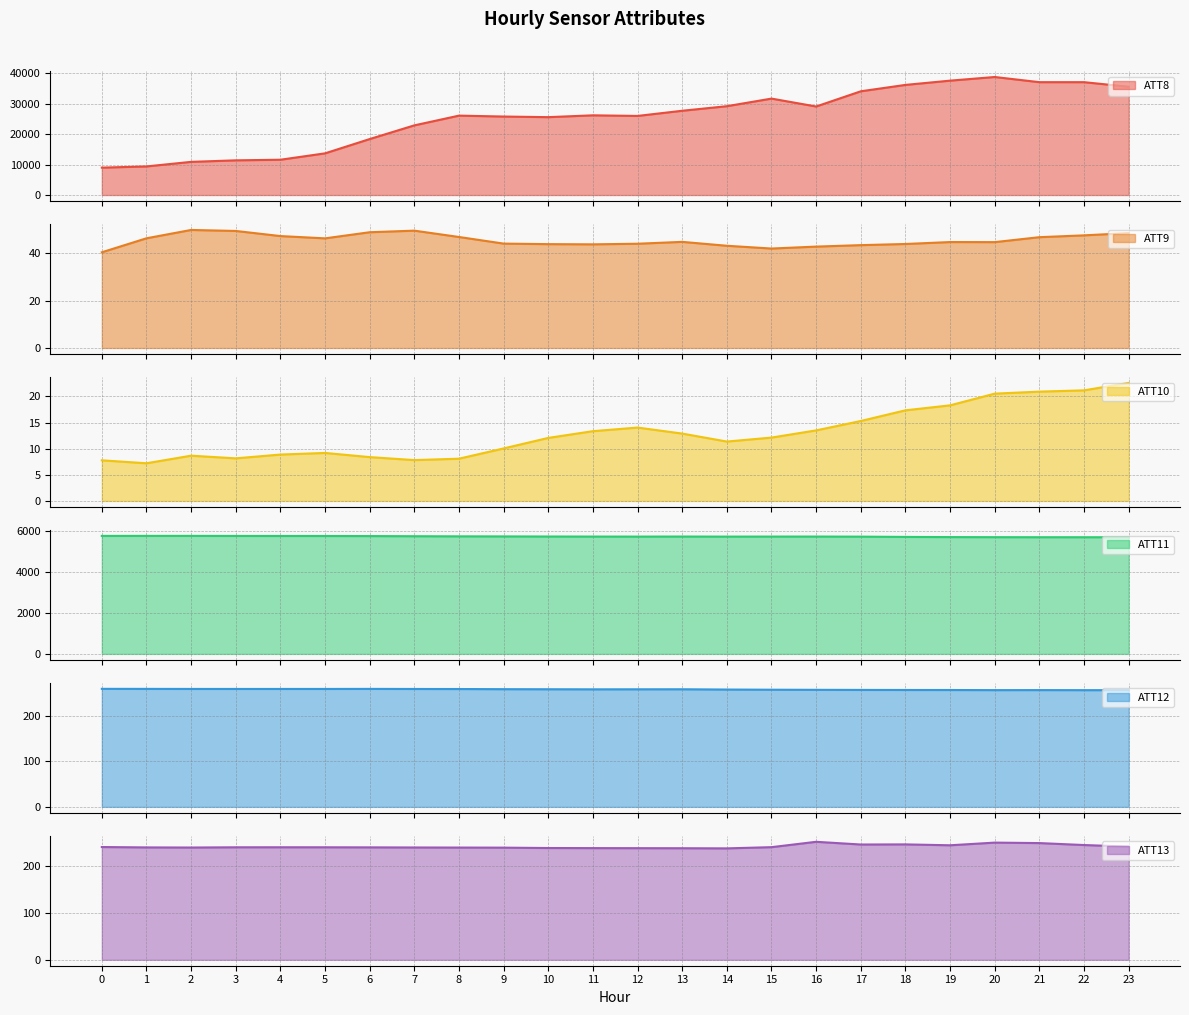

Is the value of ATT8 at 13 greater than the value of ATT10 at 14?

Yes